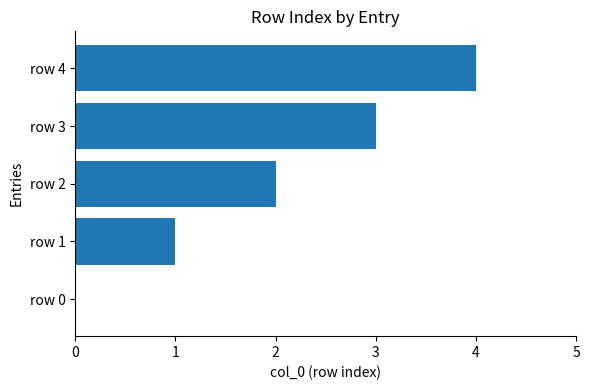

Between row 0 and row 3, which is larger?

row 3